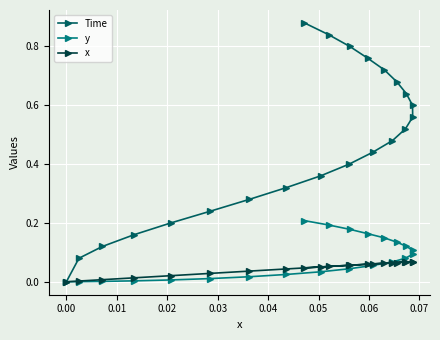

How many values in the y series exceed 0?

21